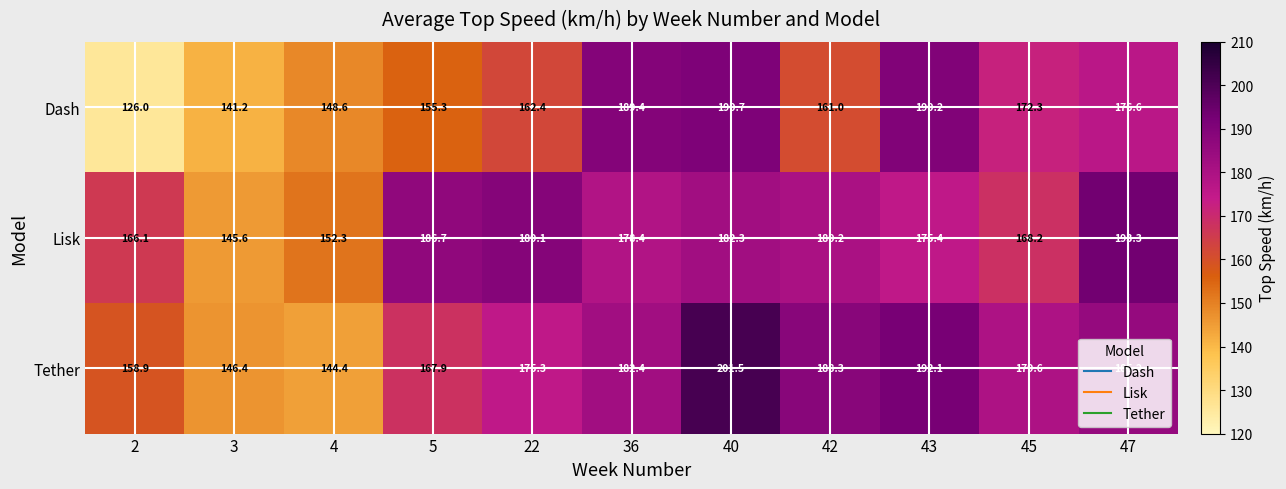

Where is Lisk nearest to the value 169?

45